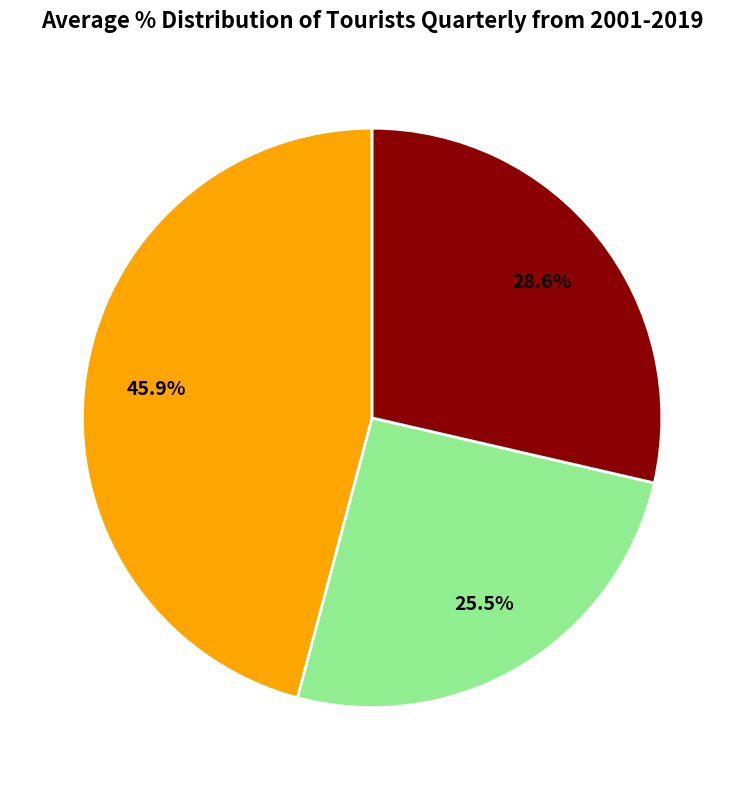

Is there any slice that represents more than half of the pie?

No